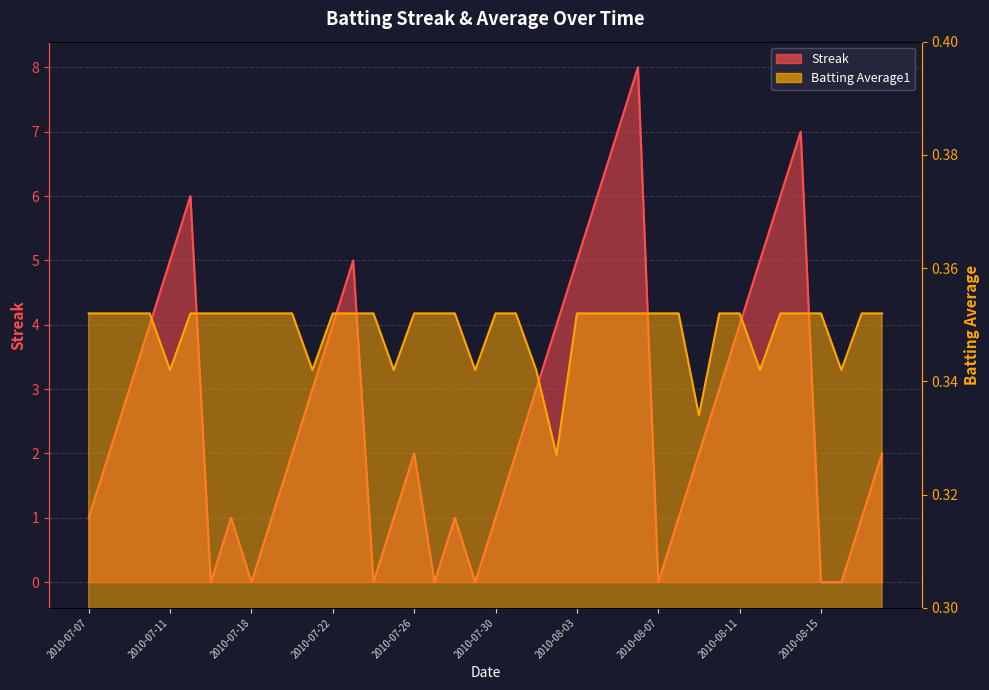

Does the chart have visible grid lines?

Yes